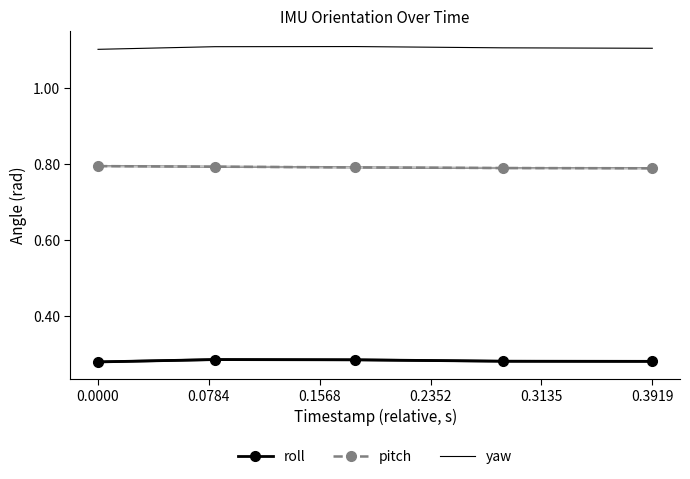

Which series has the largest total across all categories?

yaw